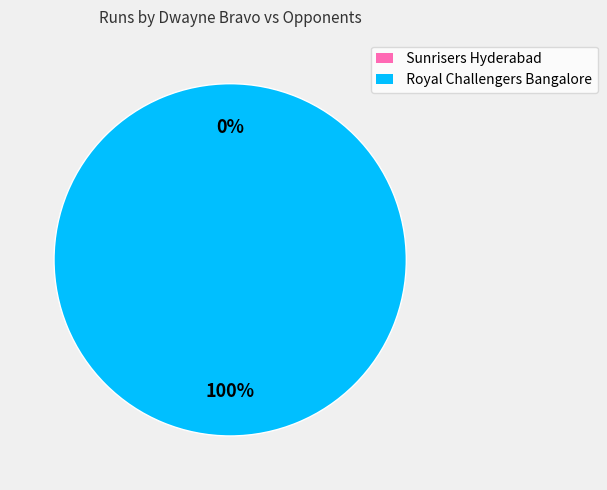

Rank the categories by value from lowest to highest.

Sunrisers Hyderabad, Royal Challengers Bangalore